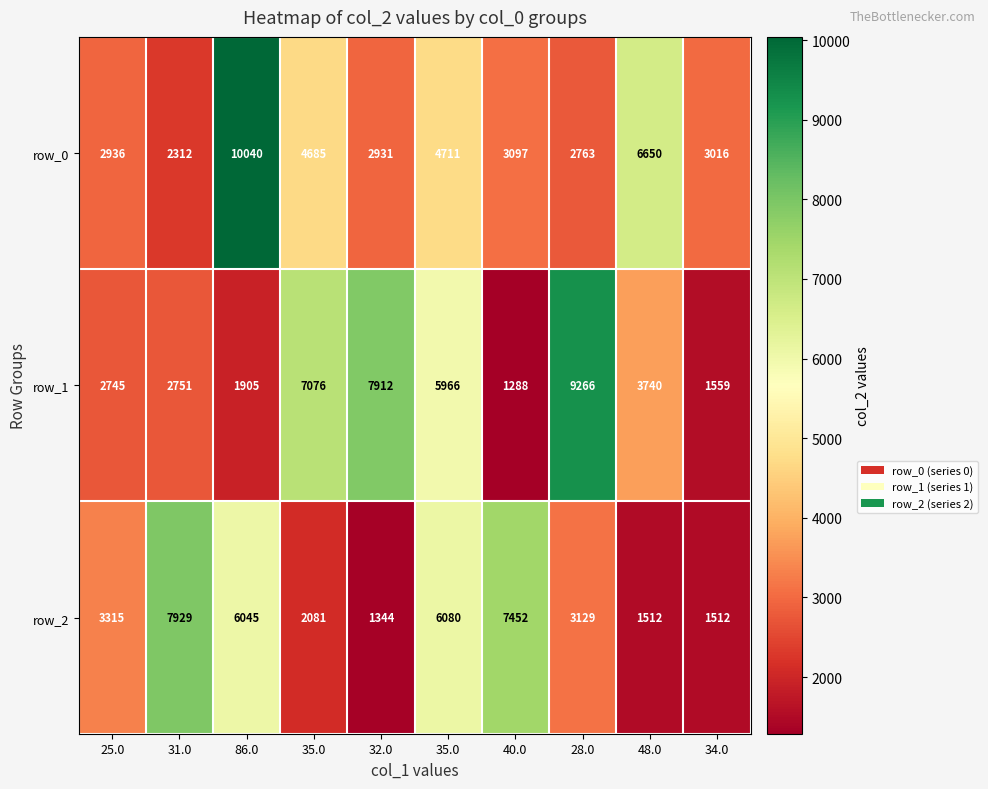

Is the value of row_0 at 28.0 greater than the value of row_2 at 86.0?

No